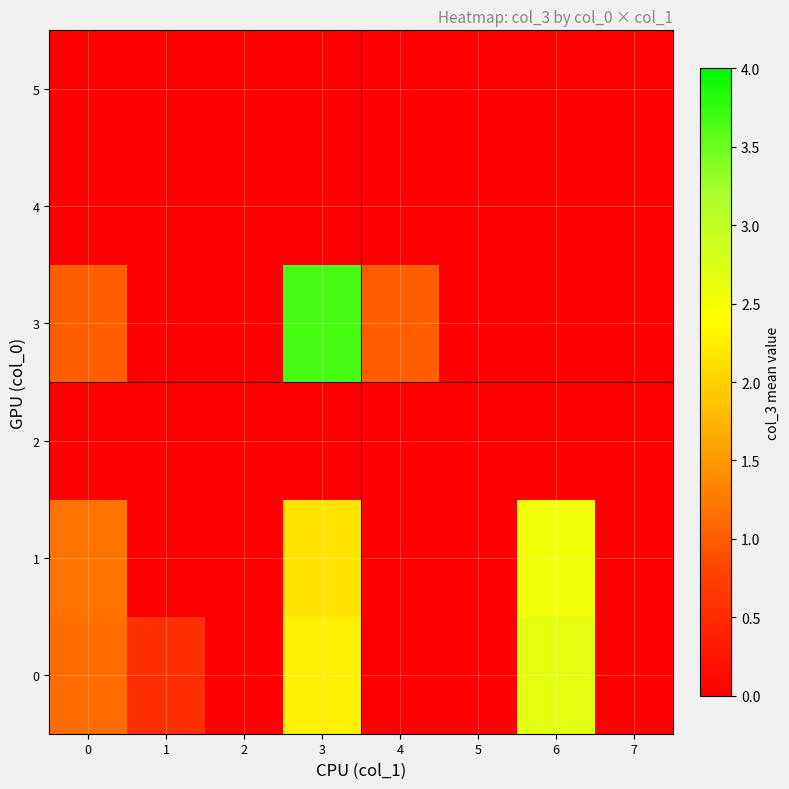

At how many categories does at least one series exceed 1?

3